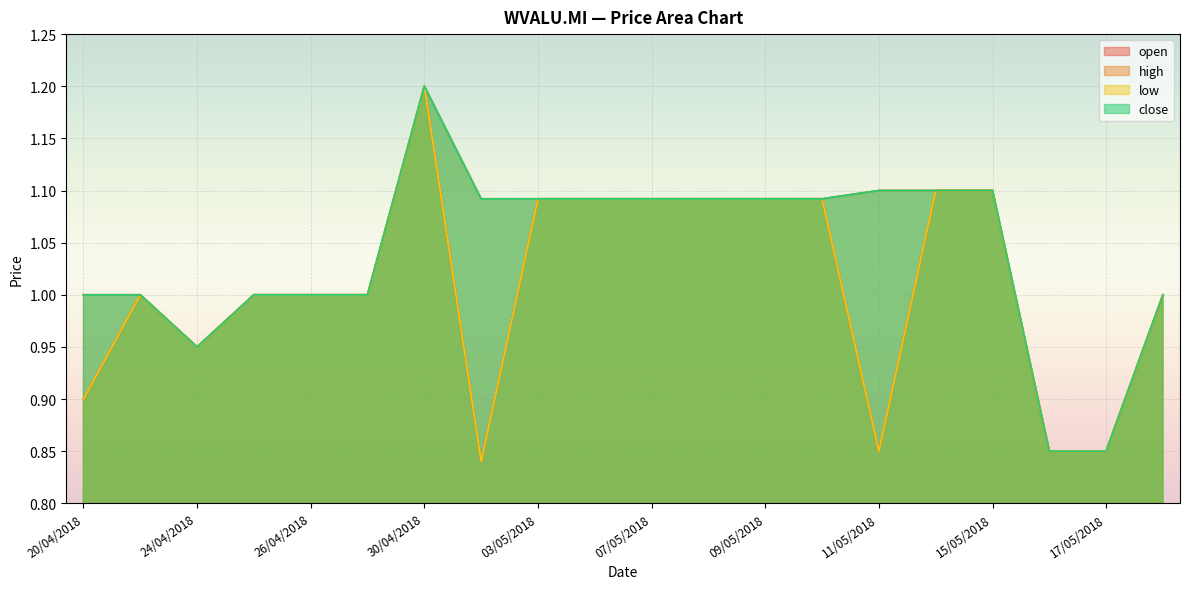

True or false: high and low intersect in this chart.

False